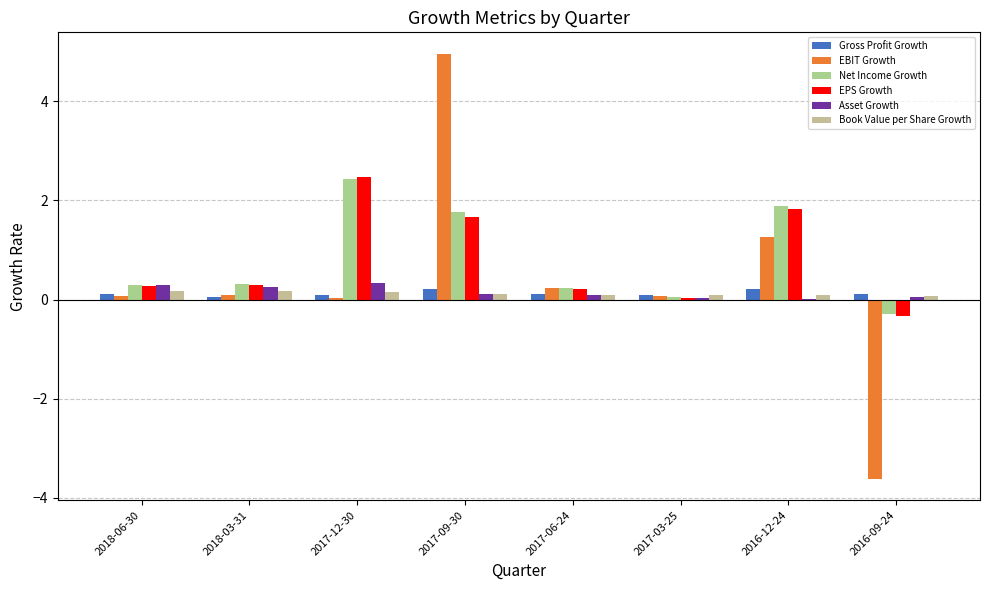

How many categories are shown in the chart?

8